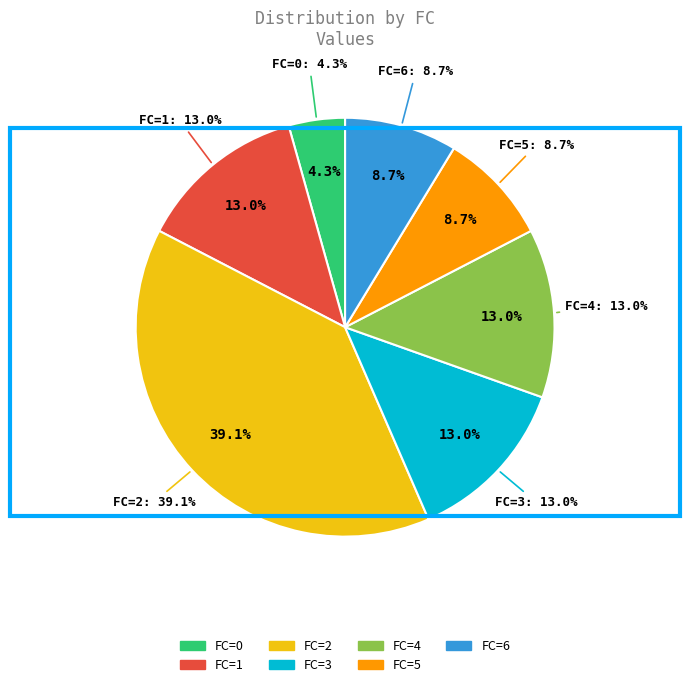

What is the change in value from FC=1 to FC=2?

+6